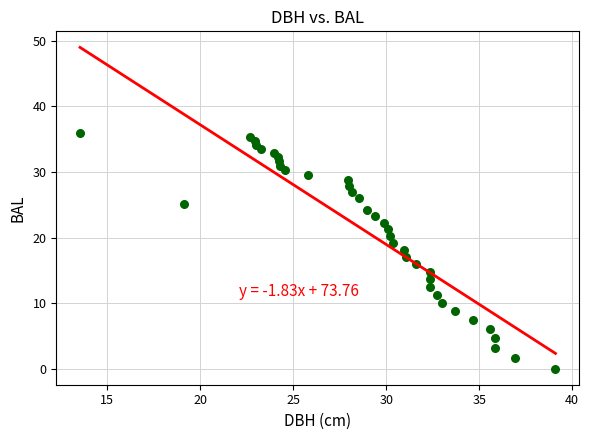

What is the range of X values (max minus min)?

25.6